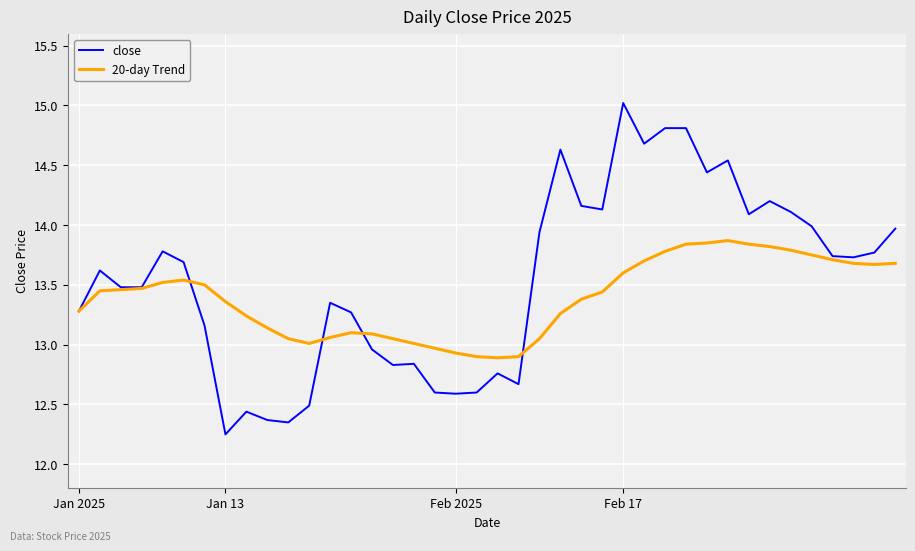

What is the sum of all close values?

541.6